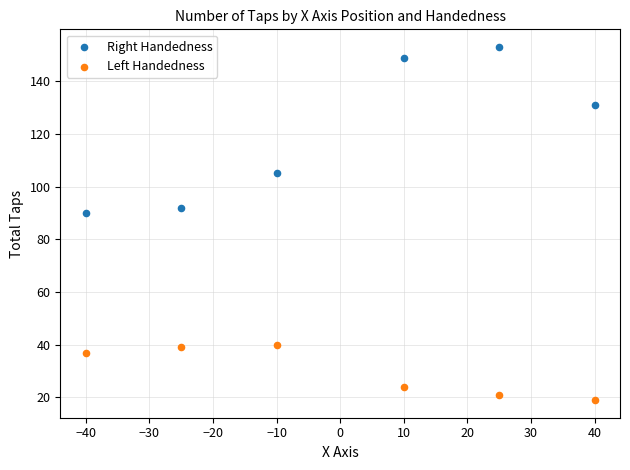

What are all the series names shown in the legend?

Right Handedness, Left Handedness